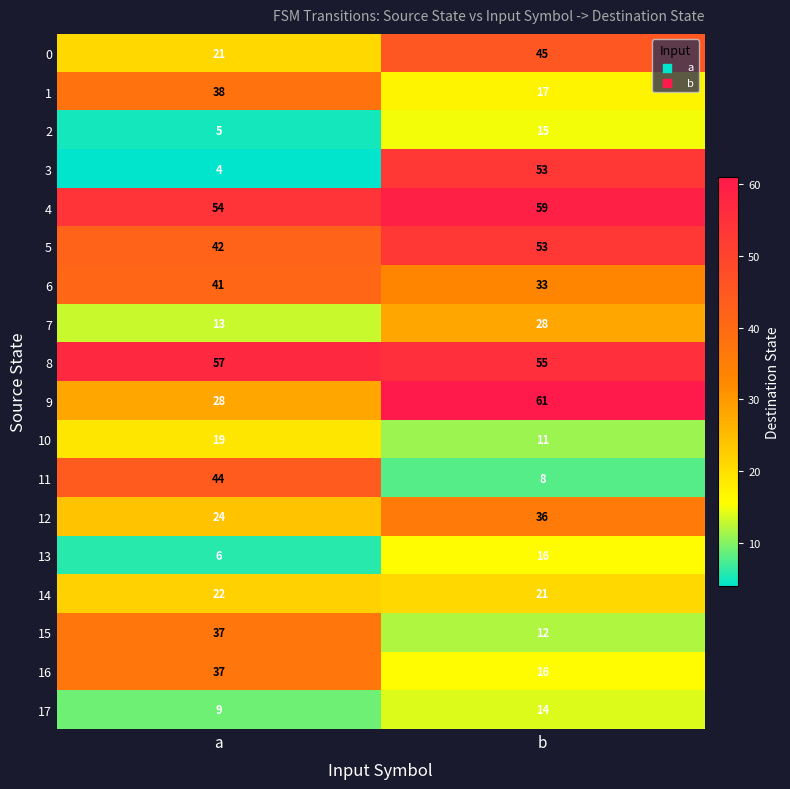

The 17 series shows 20 at b. True or false?

False